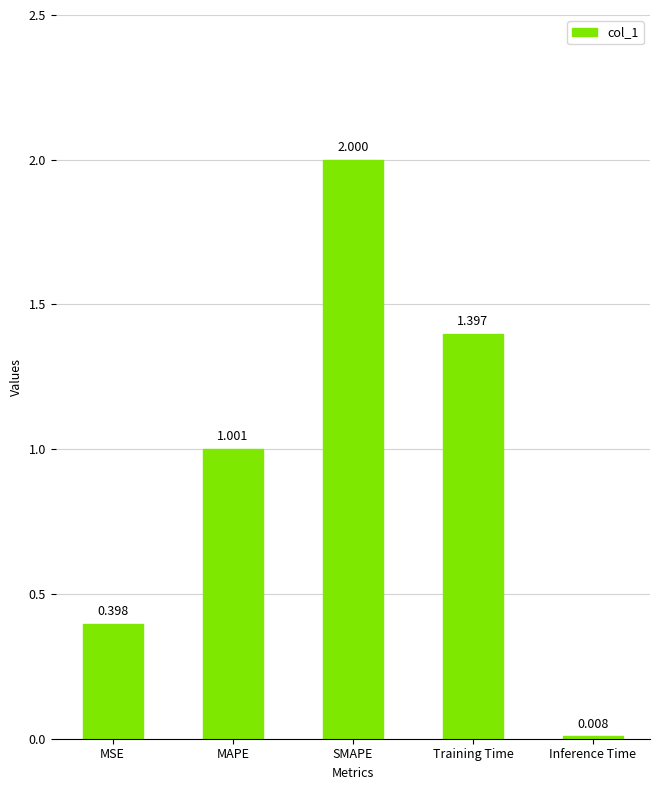

Which category has the lowest value across all series?

Inference Time